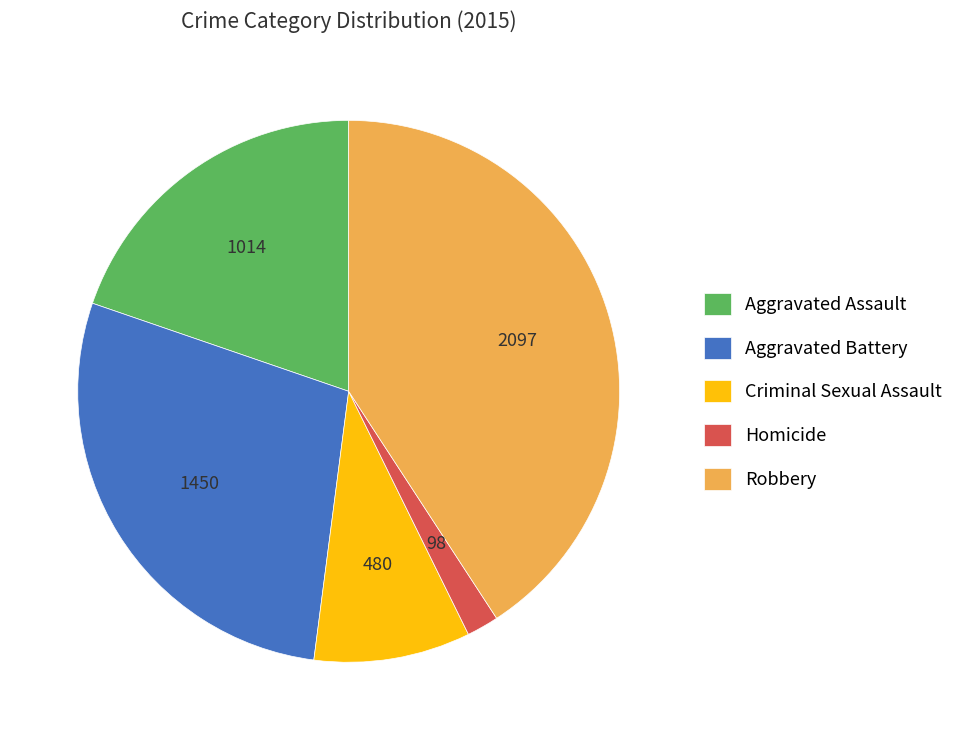

Which category has the biggest portion of the pie?

Robbery